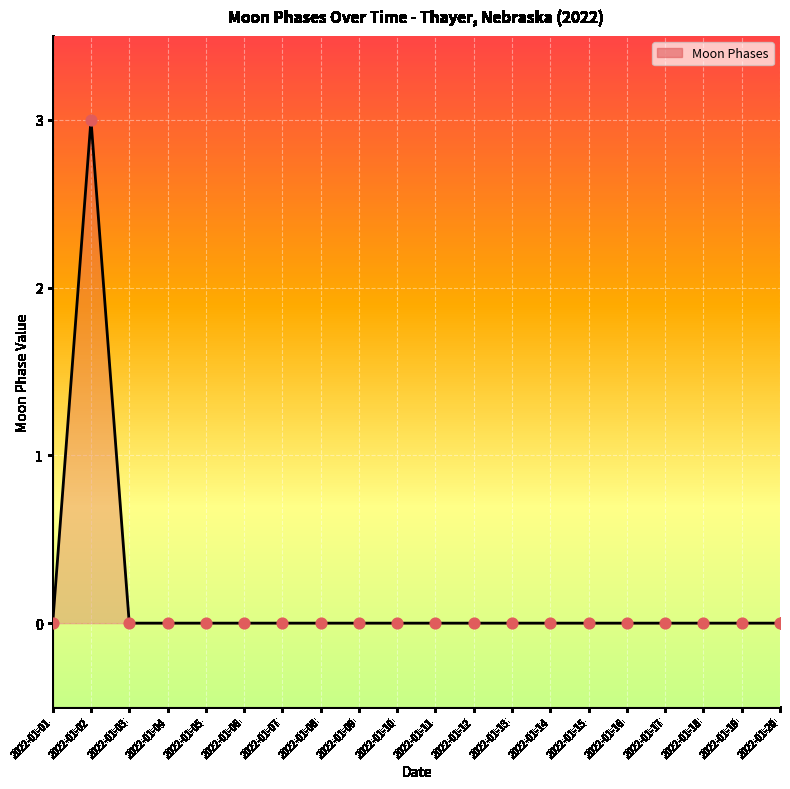

Which has a higher value, 2022-01-02 or 2022-01-06?

2022-01-02